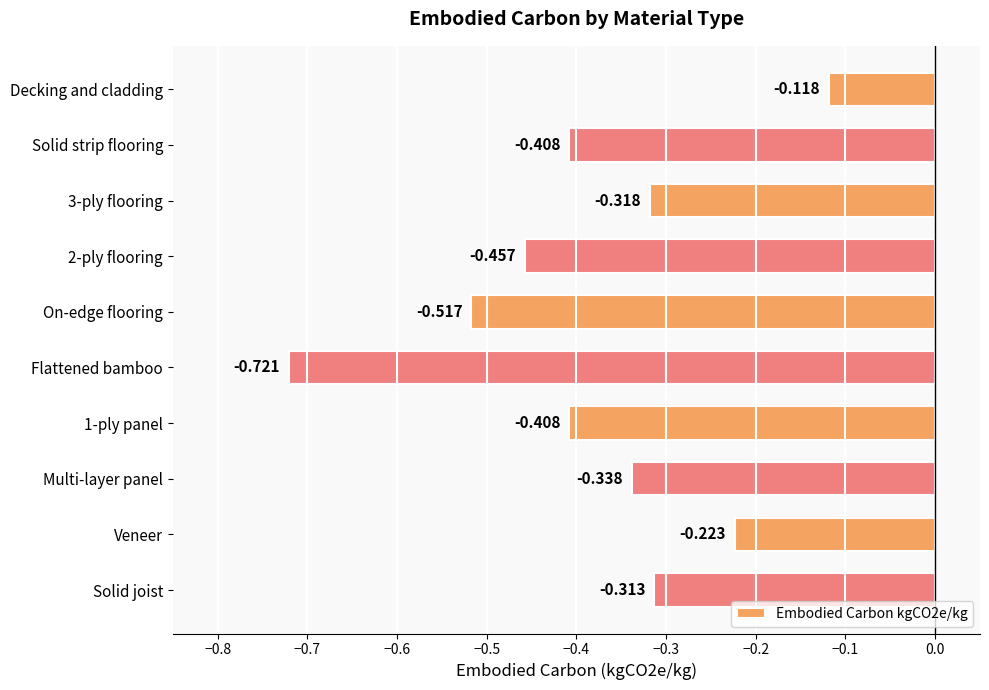

Where is the data nearest to the value 0?

Decking and cladding